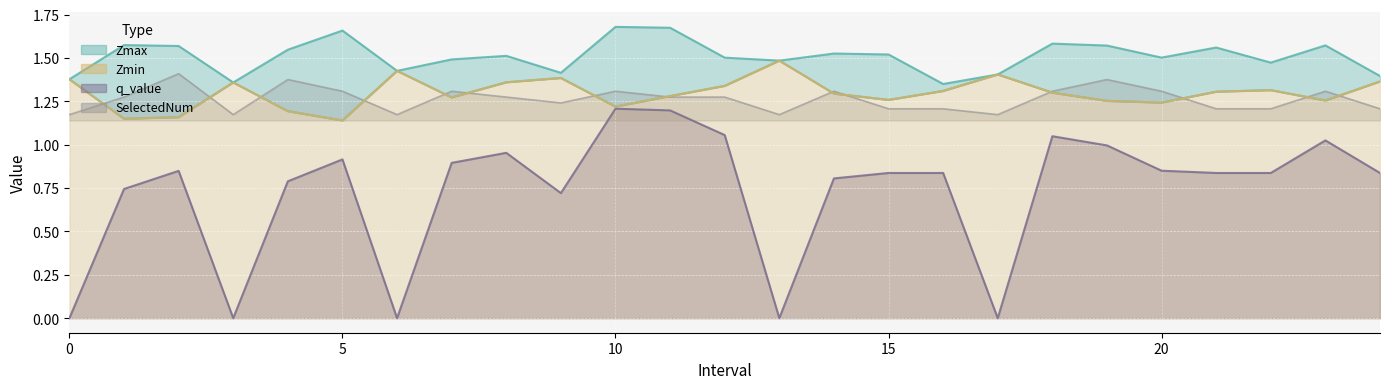

True or false: Zmin and Zmax intersect in this chart.

False